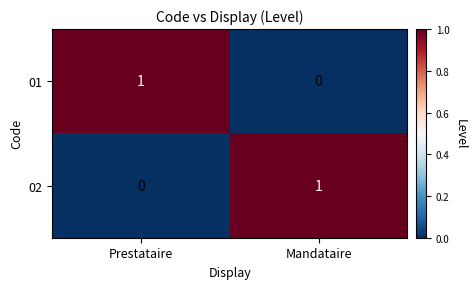

Which category has the lowest value in the 01 series?

Mandataire